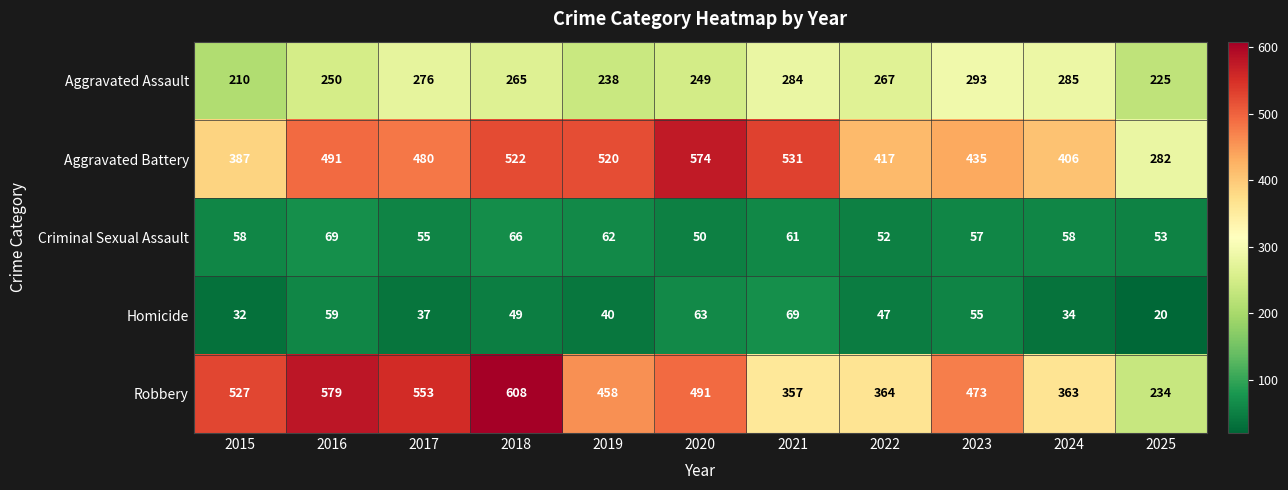

The value of Criminal Sexual Assault at 2019 is 62. True or false?

True